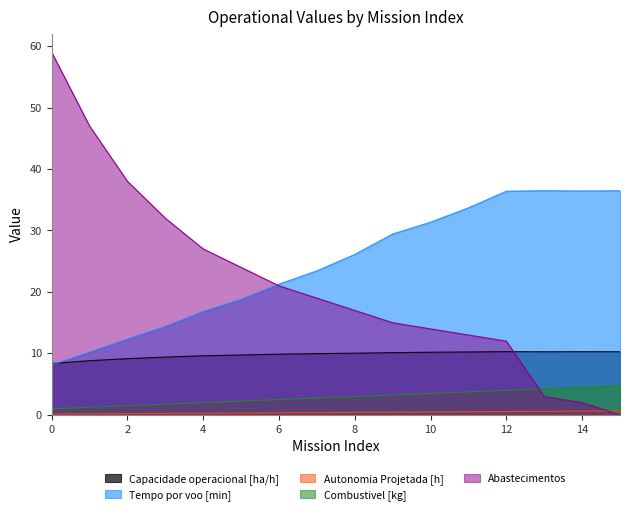

True or false: Autonomia Projetada [h] and Capacidade operacional [ha/h] intersect in this chart.

False